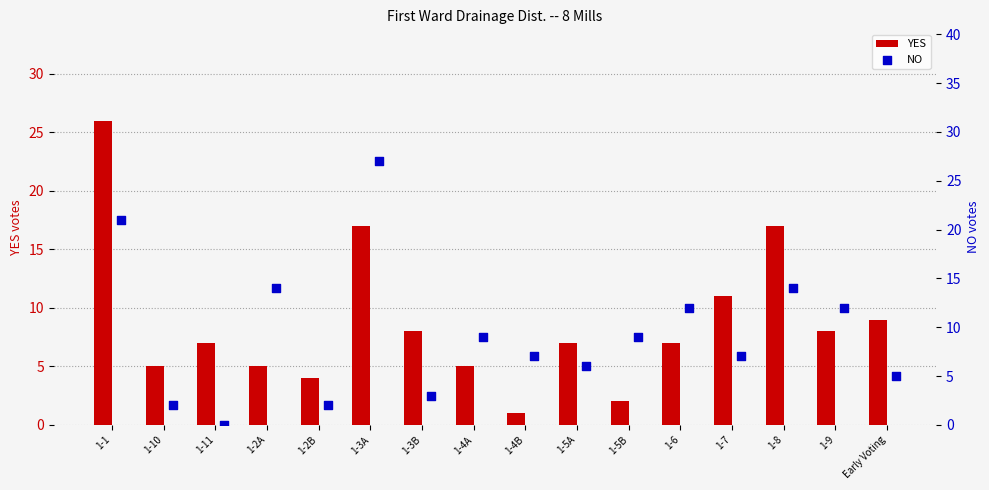

At how many categories does at least one series exceed 16?

3